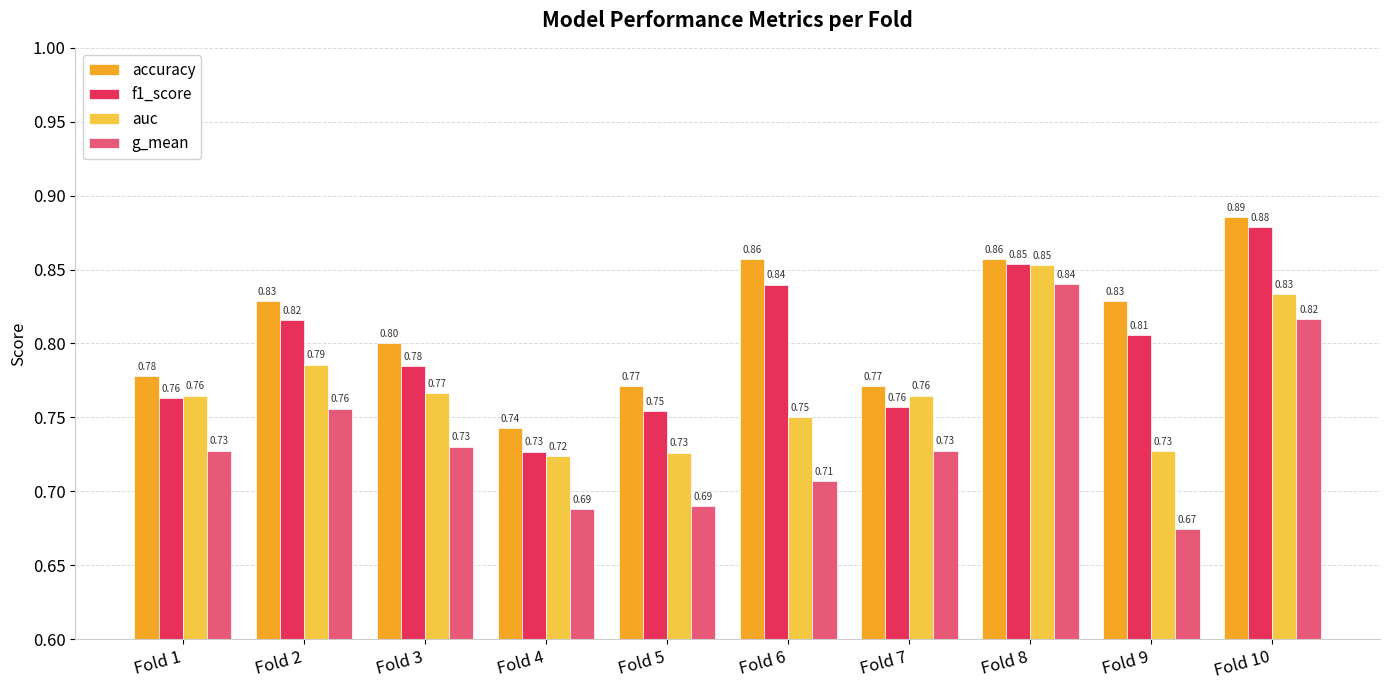

What is the total value across all series at Fold 7?

3.0